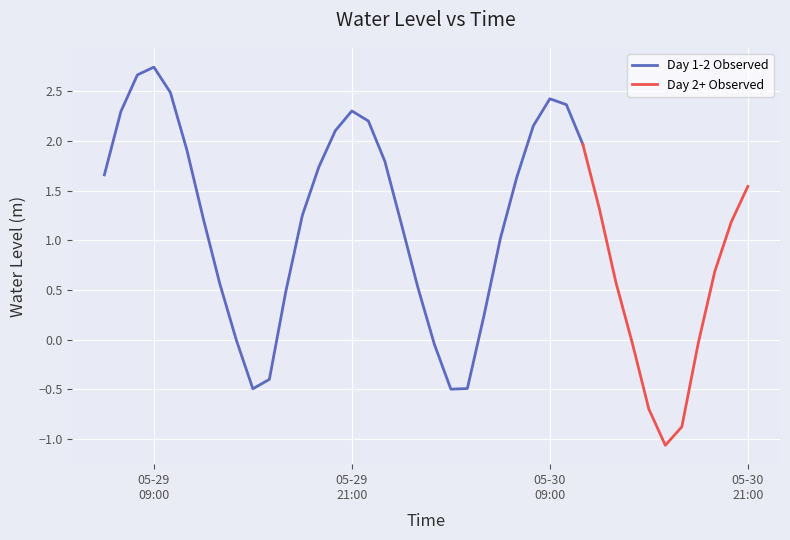

What is the change in value from 2025-05-29 16:00:00 to 2025-05-29 17:00:00?

+0.9